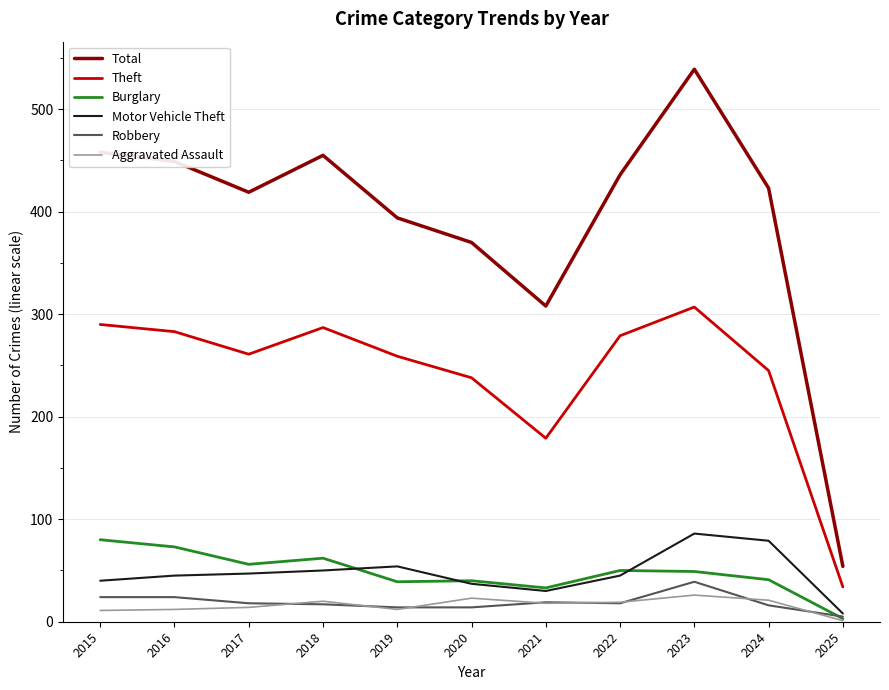

What is the approximate value of Theft at 2022?

279